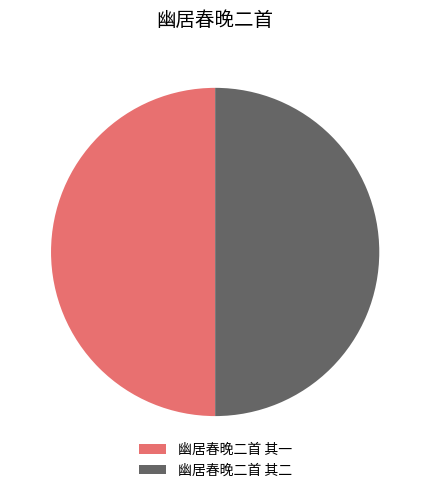

How many slices are in this pie chart?

2